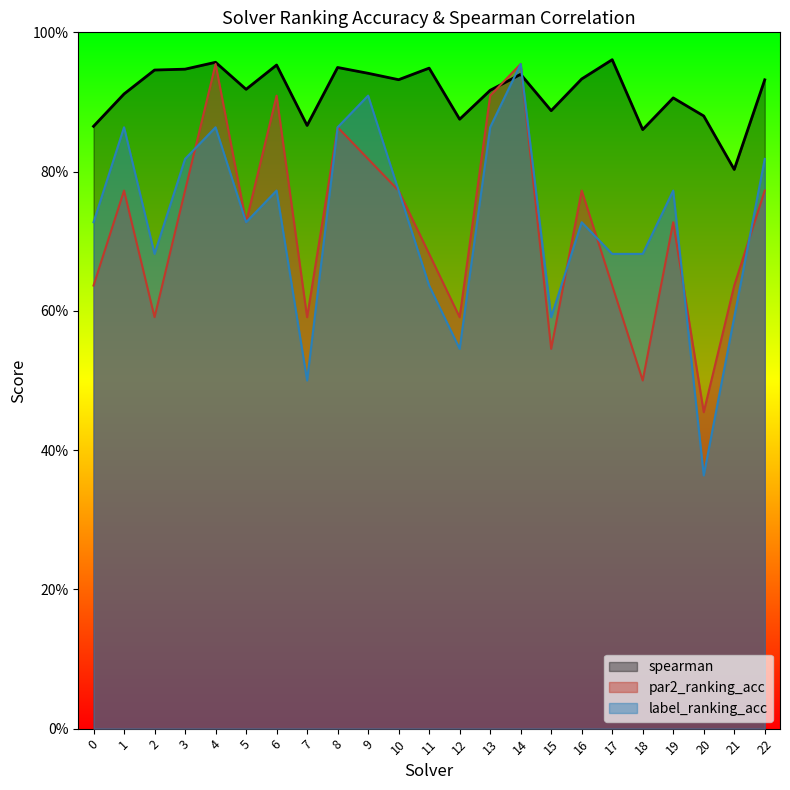

Reading left to right, transcribe all the data shown in this chart.

spearman: 0=0.9	1=0.9	2=0.9	3=0.9	4=1.0	5=0.9	6=1.0	7=0.9	8=0.9	9=0.9	10=0.9	11=0.9	12=0.9	13=0.9	14=0.9	15=0.9	16=0.9	17=1.0	18=0.9	19=0.9	20=0.9	21=0.8	22=0.9
par2_ranking_acc: 0=0.6	1=0.8	2=0.6	3=0.8	4=1.0	5=0.7	6=0.9	7=0.6	8=0.9	9=0.8	10=0.8	11=0.7	12=0.6	13=0.9	14=1.0	15=0.5	16=0.8	17=0.6	18=0.5	19=0.7	20=0.5	21=0.6	22=0.8
label_ranking_acc: 0=0.7	1=0.9	2=0.7	3=0.8	4=0.9	5=0.7	6=0.8	7=0.5	8=0.9	9=0.9	10=0.8	11=0.6	12=0.5	13=0.9	14=1.0	15=0.6	16=0.7	17=0.7	18=0.7	19=0.8	20=0.4	21=0.6	22=0.8